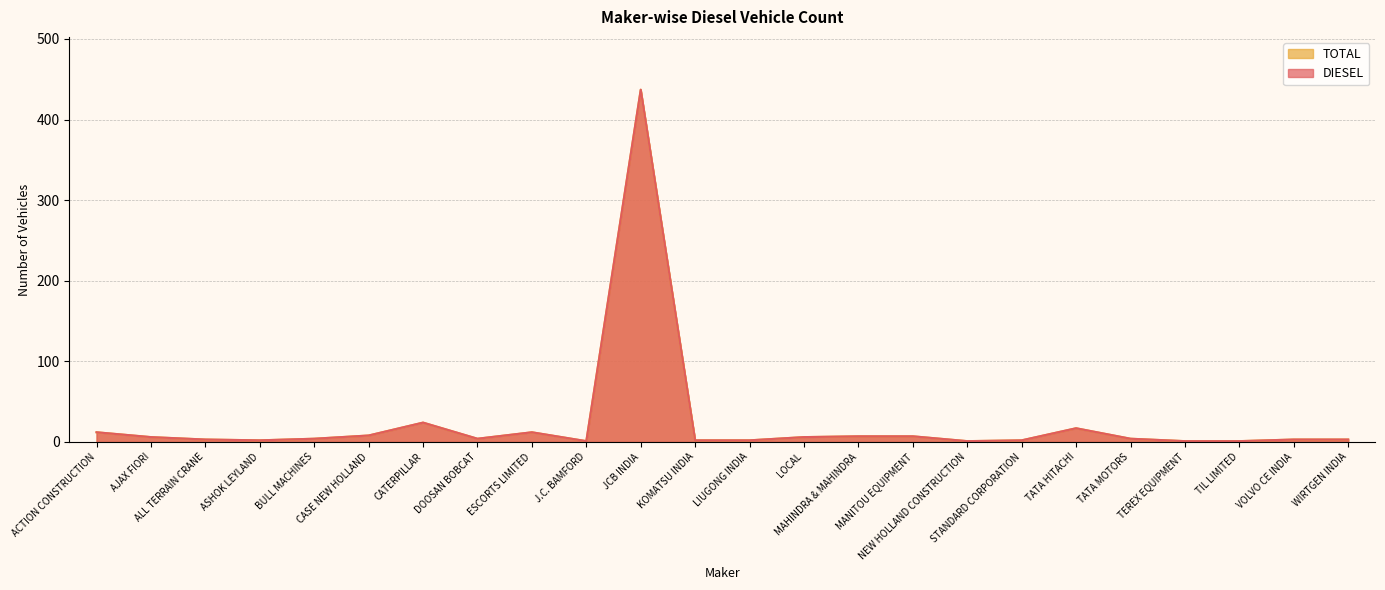

Rank the series at VOLVO CE INDIA from highest to lowest value.

DIESEL, TOTAL